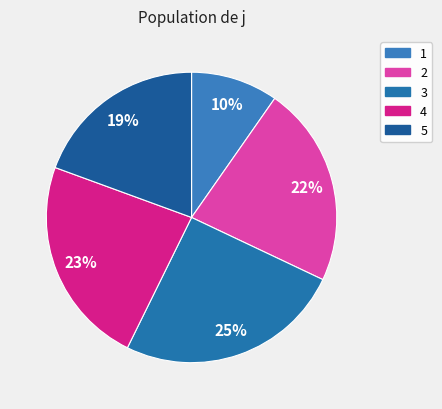

To the nearest percent, what percentage of the pie is 2?

22%